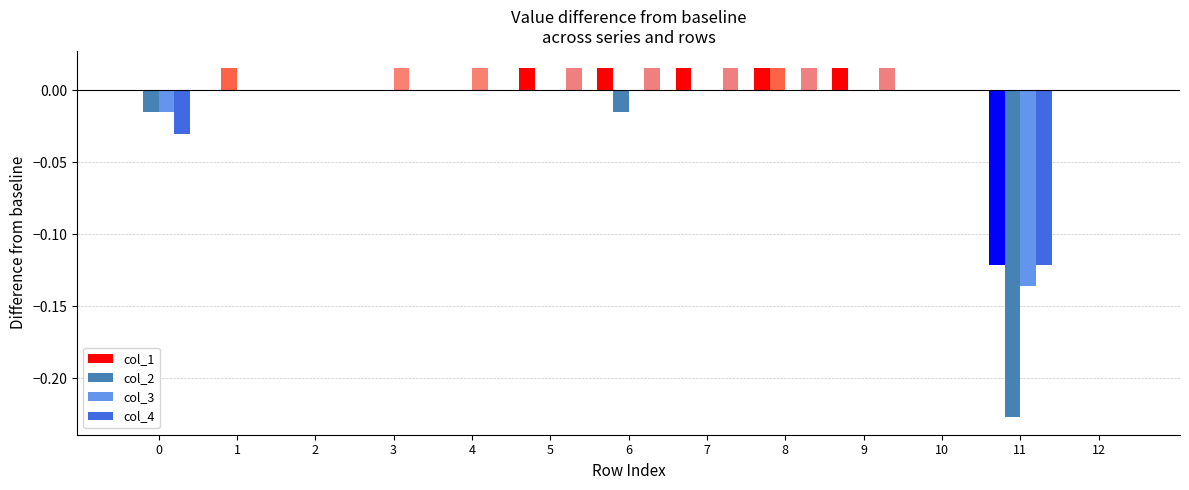

What is the total value across all series at 11?

-0.6